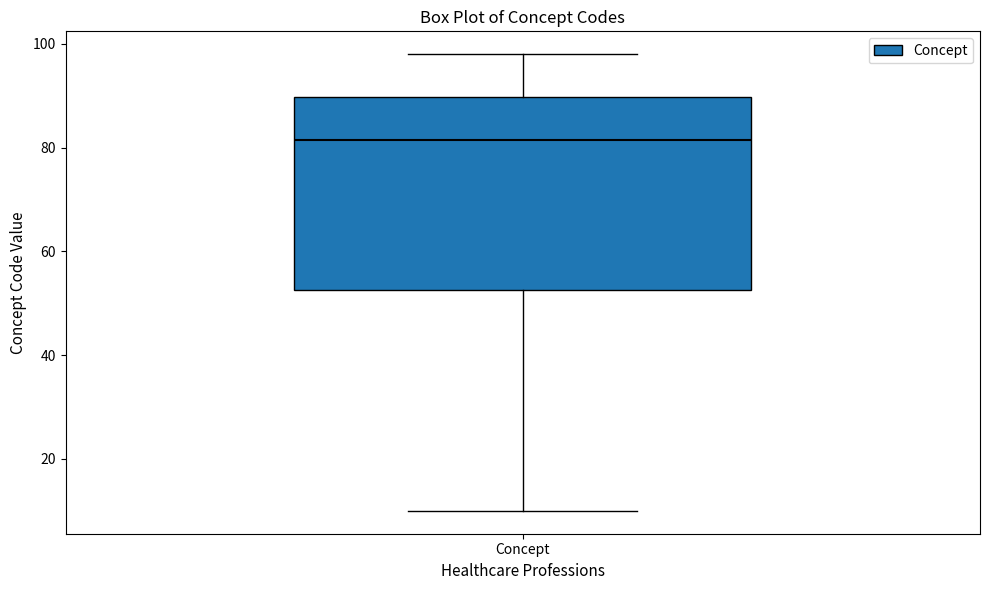

Transcribe this box plot: give where the median line is, the range the box spans, and where the two whiskers end, as read against the y-axis. The values are not printed on the chart, so give them approximately, as read against the axis.

median 82, box 52 to 90, whiskers 10 to 98